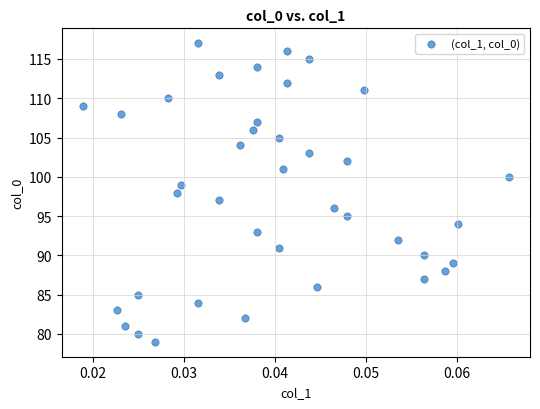

What is the range of Y values (max minus min)?

38